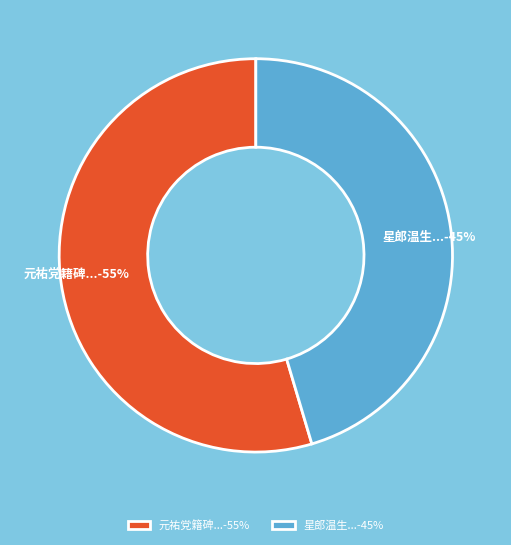

Which slice is the largest?

元祐党籍碑...-55%